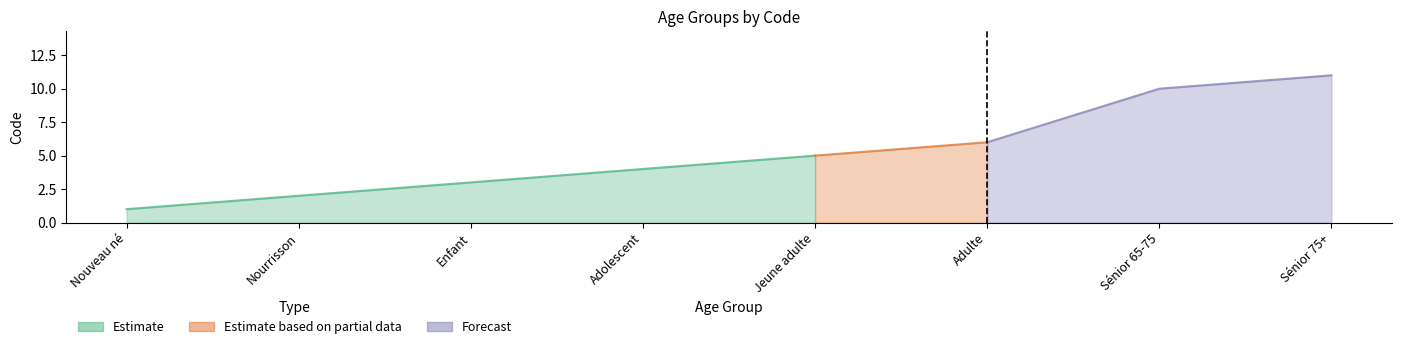

What is the change in value from Enfant to Sénior 75+?

+8